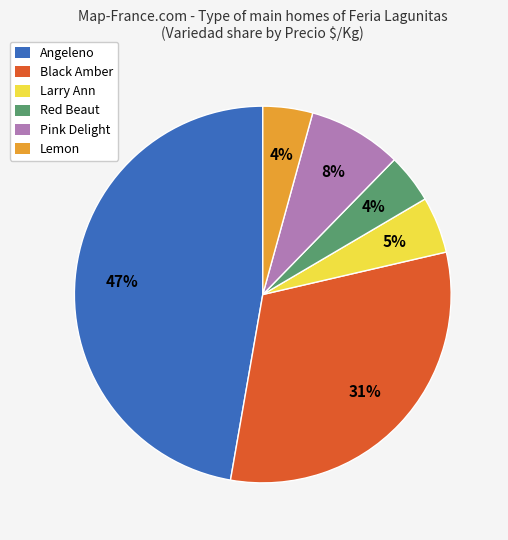

How many segments does this pie chart have?

6